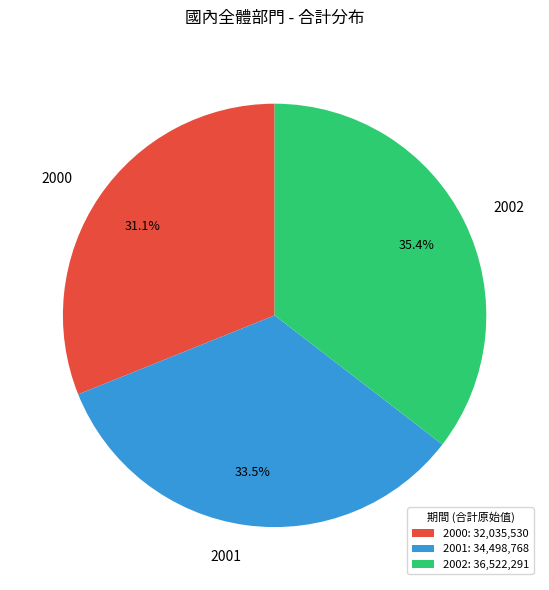

Is there any slice that represents more than half of the pie?

No